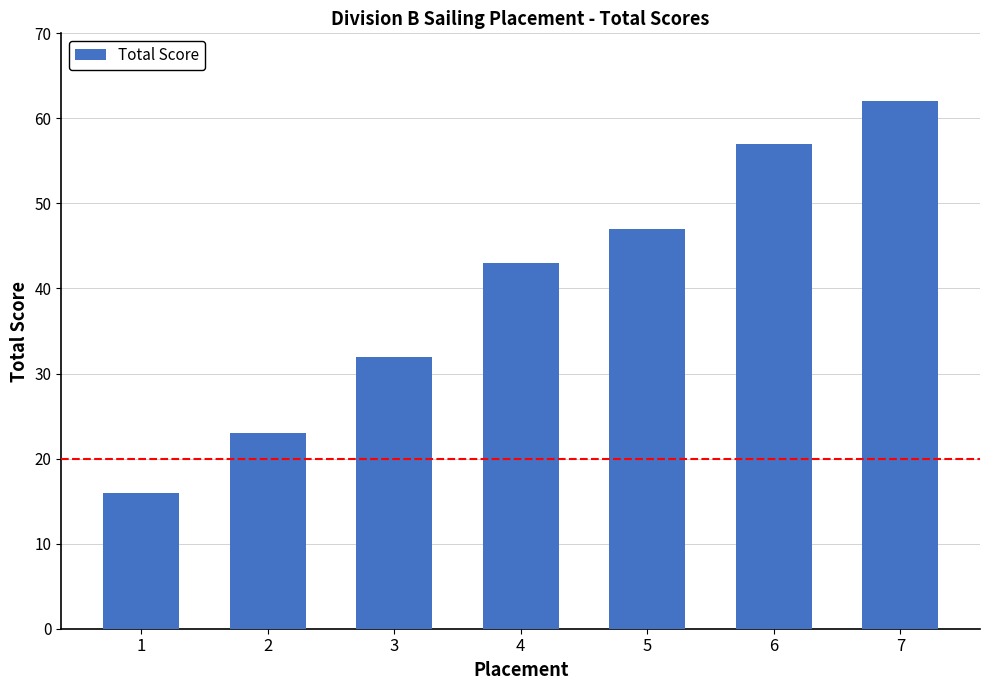

Is it true that the value at 6 is 57?

True